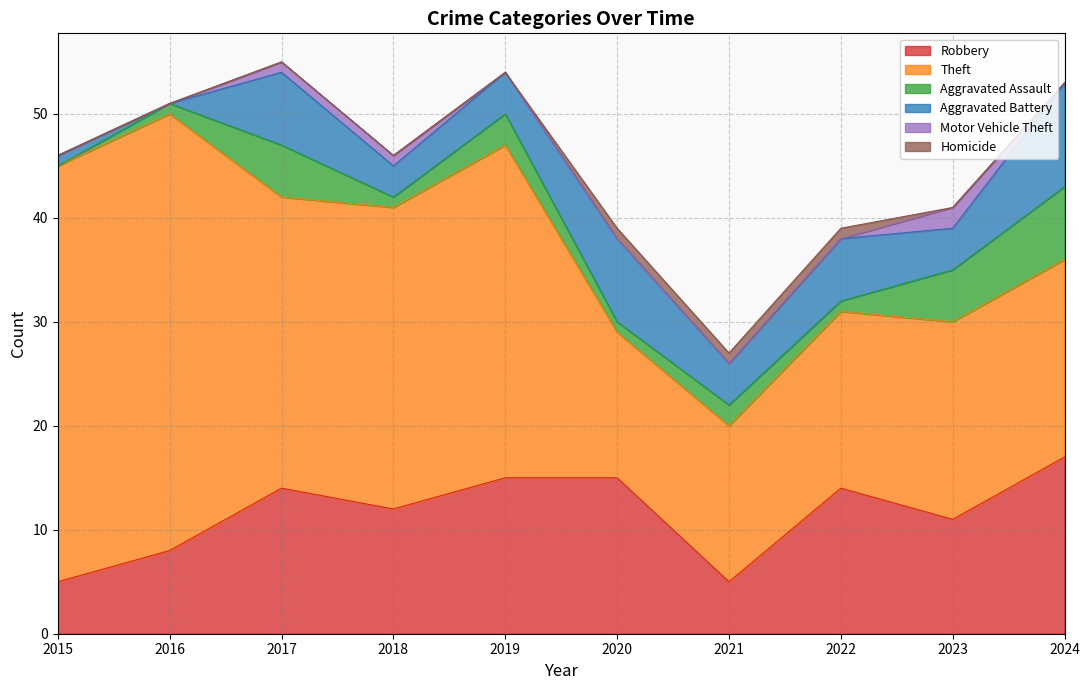

What is the difference between the maximum and minimum values in the Aggravated Battery series?

10